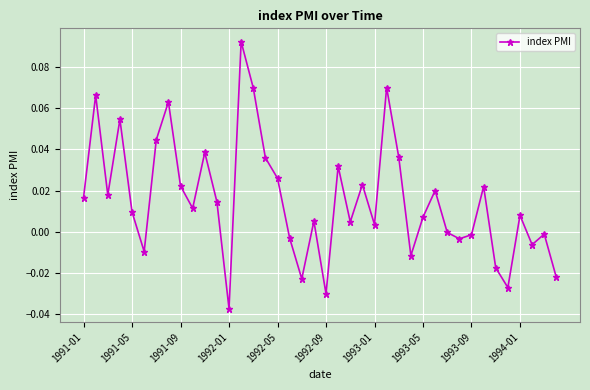

What is the sum of all values?

0.6